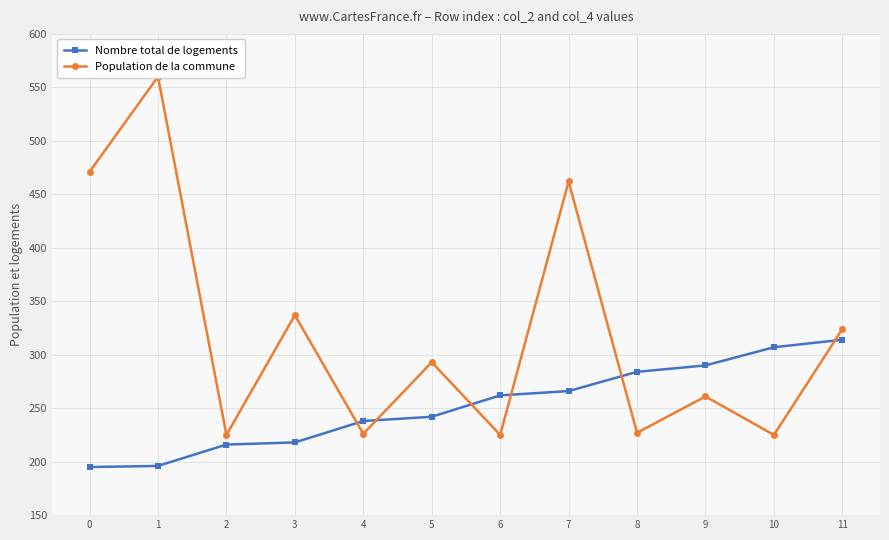

Reading left to right, transcribe all the data shown in this chart.

Nombre total de logements: 0=195	1=196	2=216	3=218	4=238	5=242	6=262	7=266	8=284	9=290	10=307	11=314
Population de la commune: 0=471	1=560	2=225	3=337	4=226	5=293	6=225	7=462	8=227	9=261	10=225	11=324